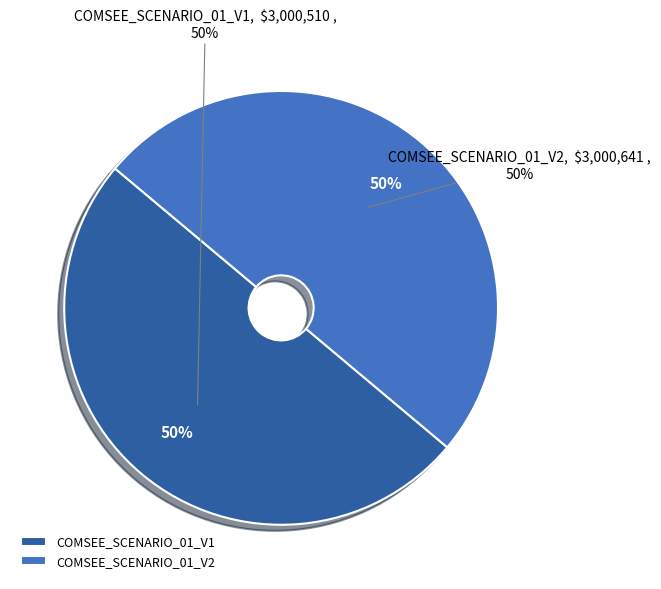

Which slice is the largest?

COMSEE_SCENARIO_01_V2